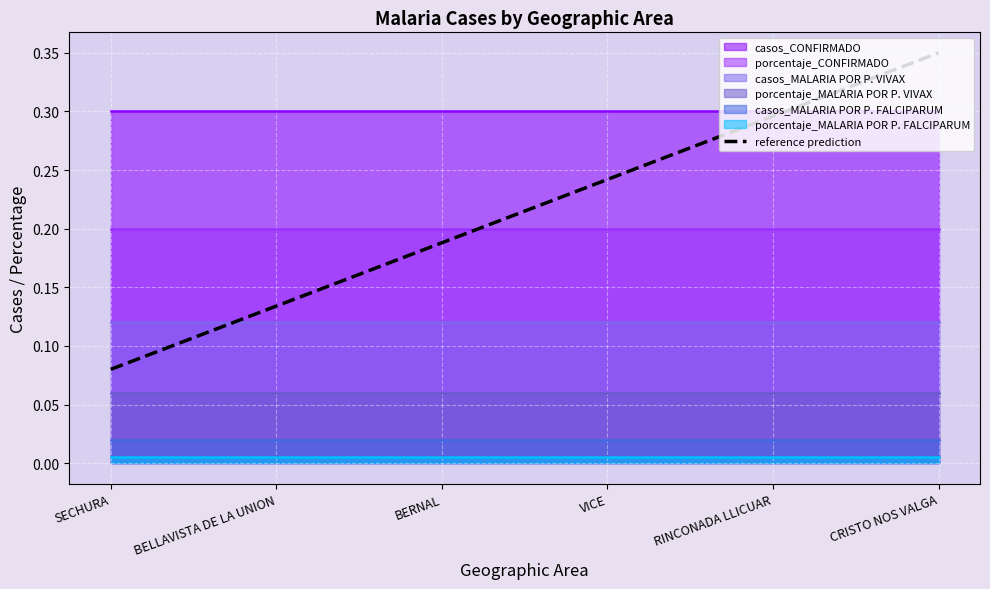

Reading left to right, what are all the values shown in this chart?

0.1	0.1	0.2	0.2	0.3	0.3